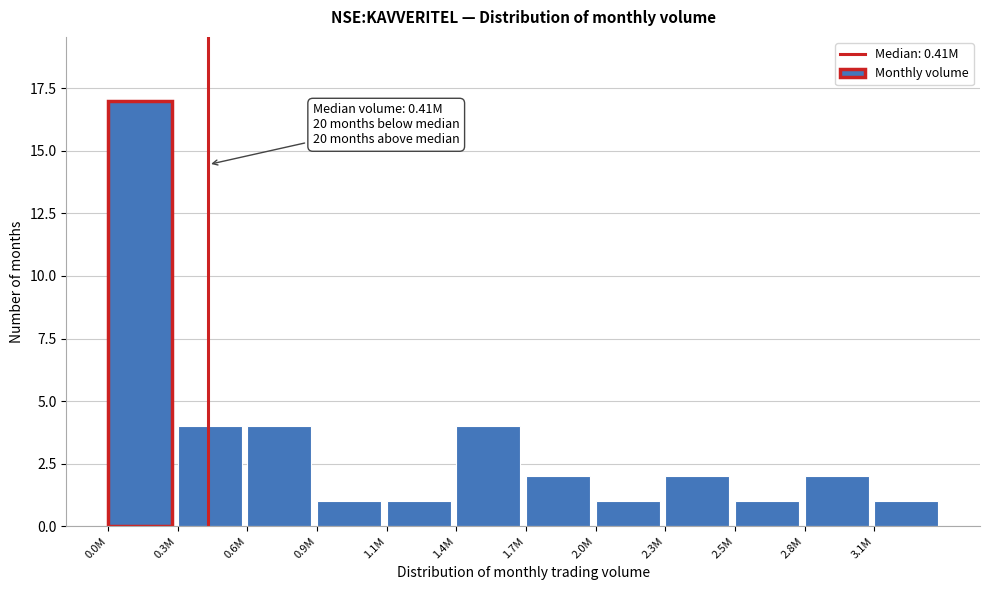

Reading left to right, extract all data points from this chart.

0.0M=17	0.3M=4	0.6M=4	0.9M=1	1.1M=1	1.4M=4	1.7M=2	2.0M=1	2.3M=2	2.5M=1	2.8M=2	3.1M=1